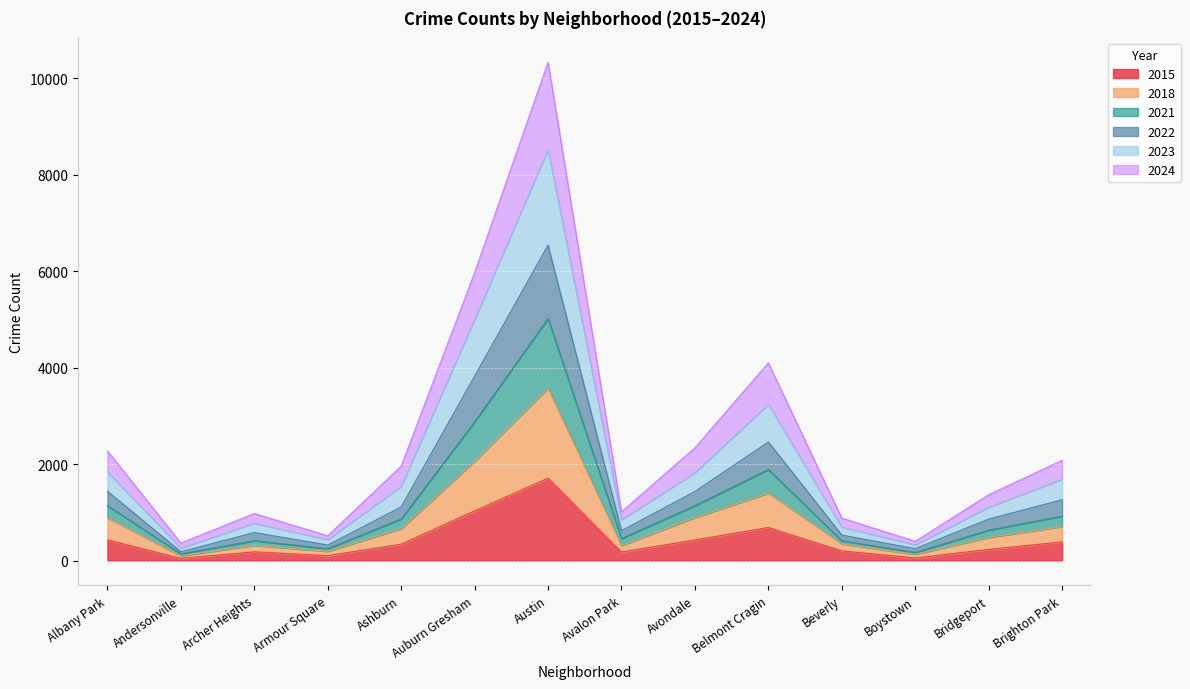

Where is 2015 nearest to the value 876?

Auburn Gresham